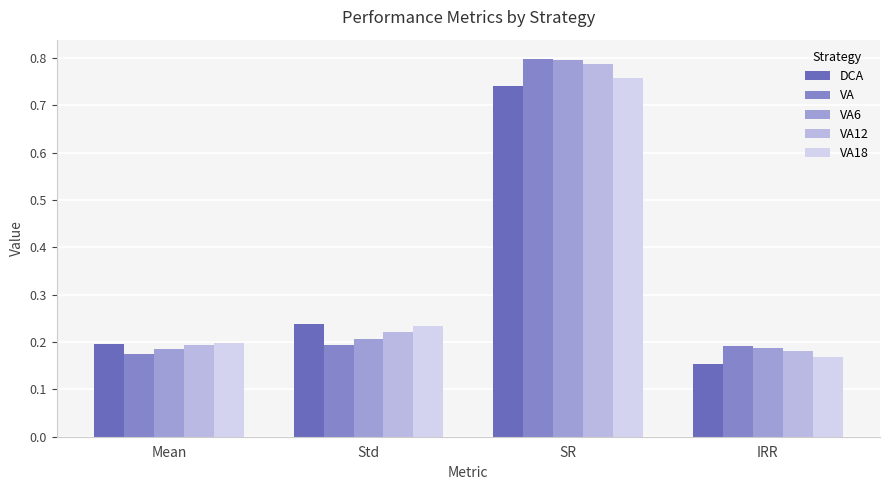

Reading right to left, what are all the values shown in this chart?

DCA: 0.2	0.7	0.2	0.2
VA: 0.2	0.8	0.2	0.2
VA6: 0.2	0.8	0.2	0.2
VA12: 0.2	0.8	0.2	0.2
VA18: 0.2	0.8	0.2	0.2